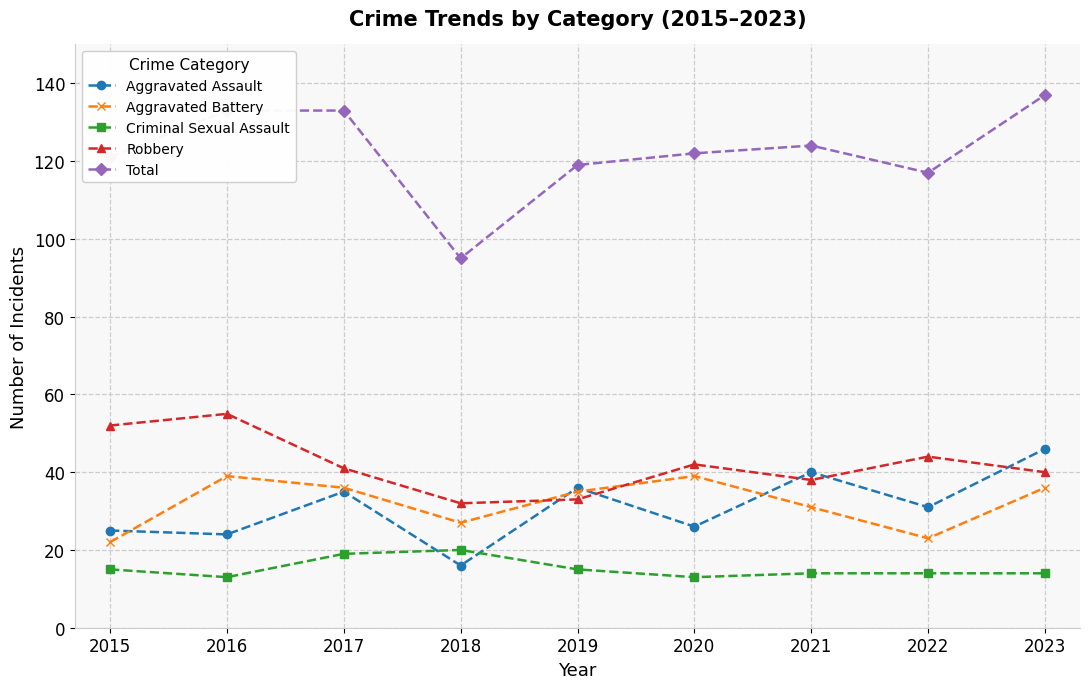

How many lines are shown in the chart?

5